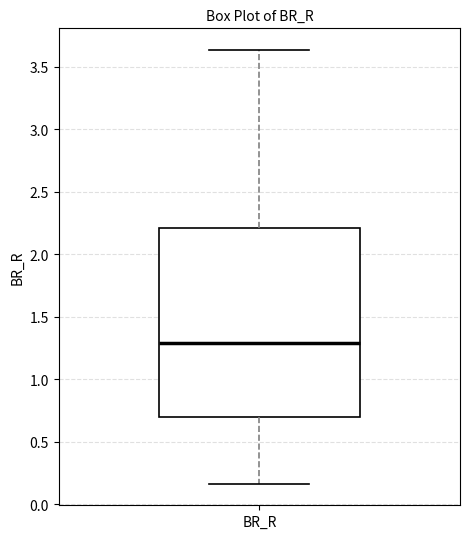

Transcribe this box plot: give where the median line is, the range the box spans, and where the two whiskers end, as read against the y-axis. The values are not printed on the chart, so give them approximately, as read against the axis.

median 1.30, box 0.70 to 2.20, whiskers 0.15 to 3.65